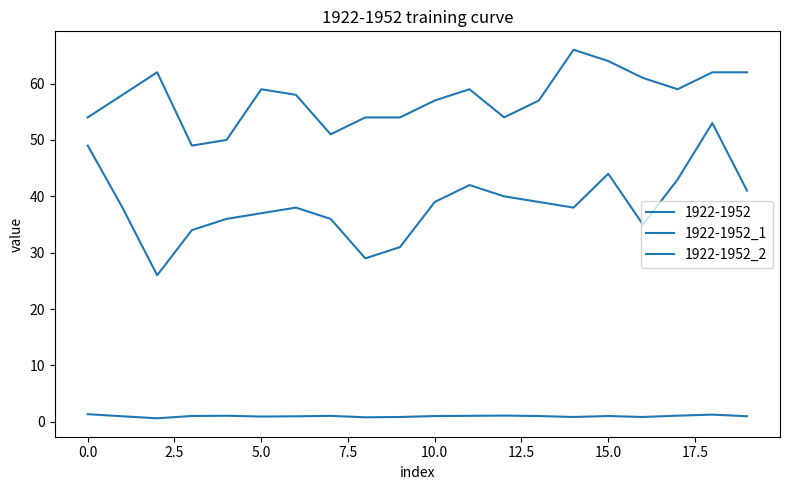

How many lines are shown in the chart?

3